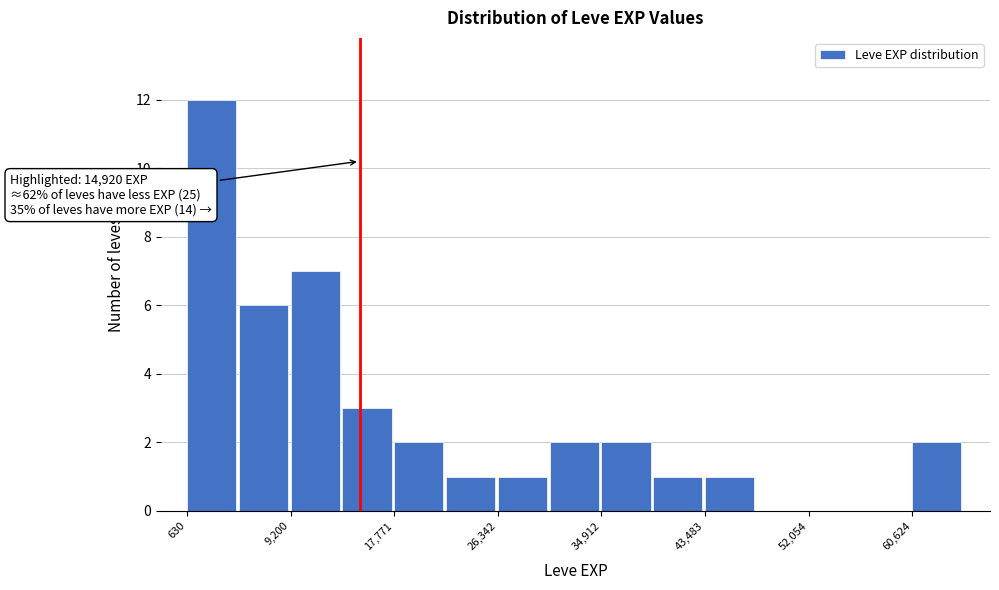

Which range on the x-axis has the tallest bar?

1000 to 5000